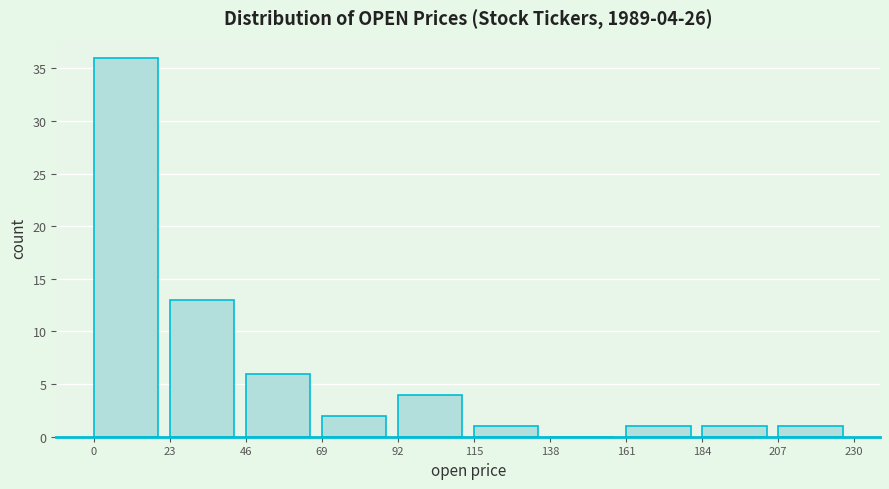

Over which range of the x-axis is the bar tallest?

0 to 23